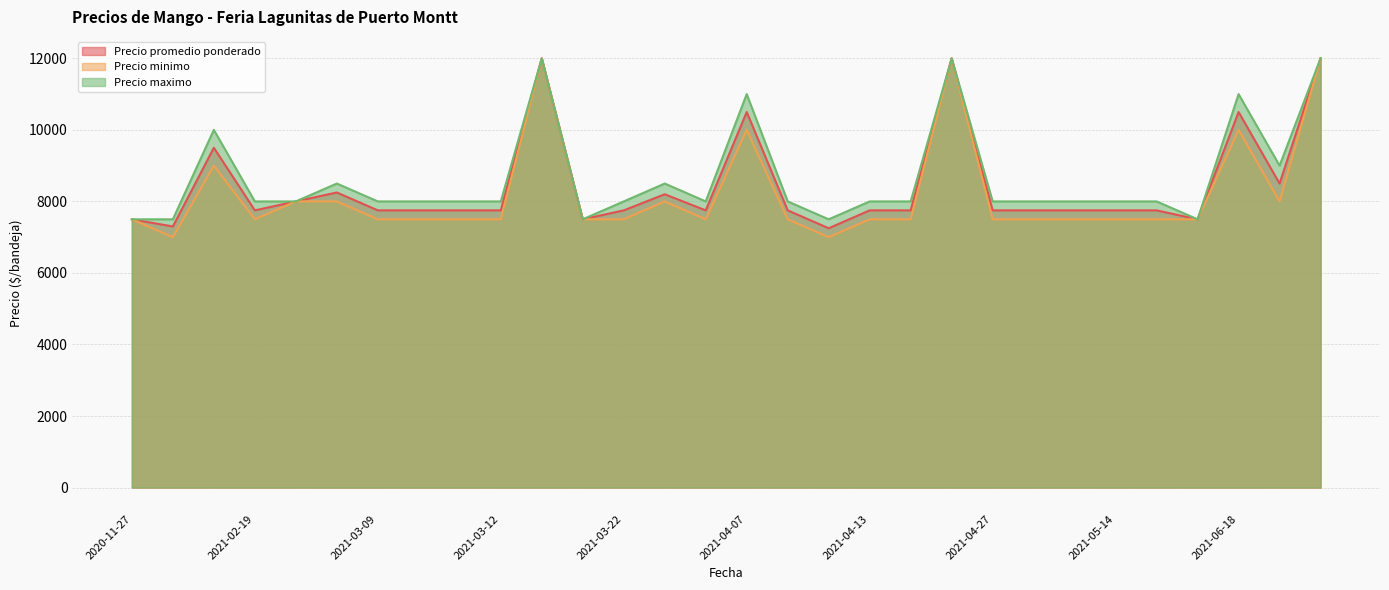

Reading left to right, what are all the values shown in this chart?

Precio promedio ponderado: 7500	7300	9500	7750	8000	8250	7750	7750	7750	7750	12000	7500	7750	8200	7750	10500	7750	7250	7750	7750	12000	7750	7750	7750	7750	7750	7500	10500	8500	12000
Precio minimo: 7500	7000	9000	7500	8000	8000	7500	7500	7500	7500	12000	7500	7500	8000	7500	10000	7500	7000	7500	7500	12000	7500	7500	7500	7500	7500	7500	10000	8000	12000
Precio maximo: 7500	7500	10000	8000	8000	8500	8000	8000	8000	8000	12000	7500	8000	8500	8000	11000	8000	7500	8000	8000	12000	8000	8000	8000	8000	8000	7500	11000	9000	12000